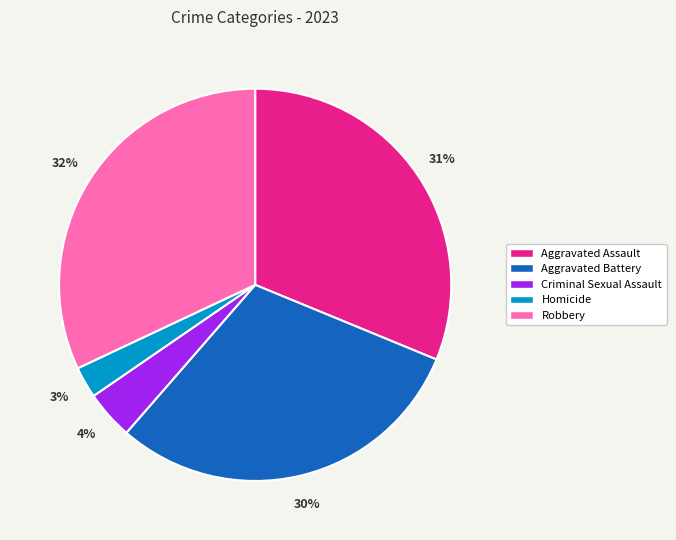

Which slice is the largest?

Robbery